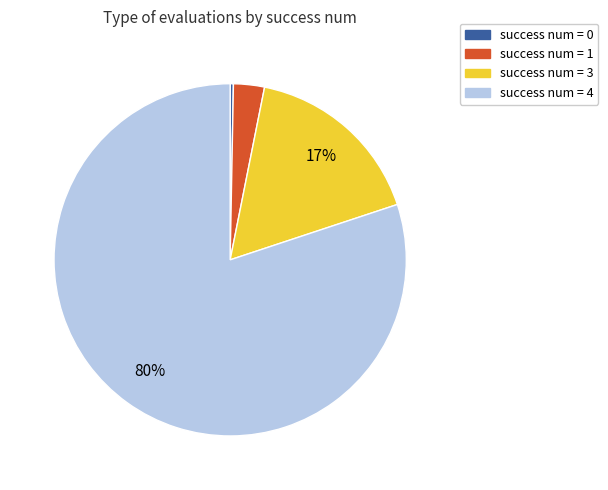

How many segments does this pie chart have?

4